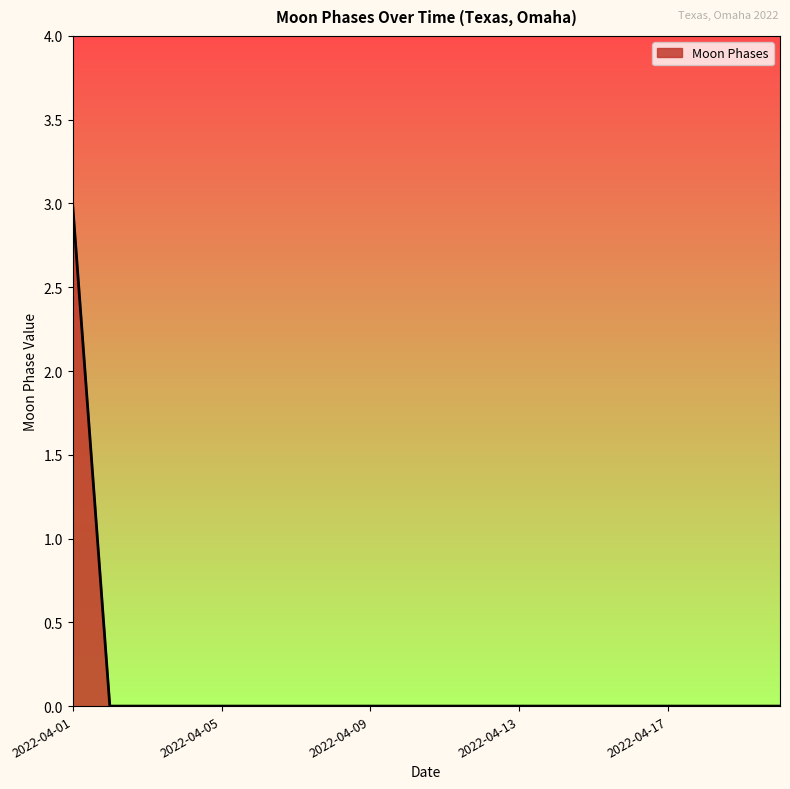

What is the greatest value displayed?

3